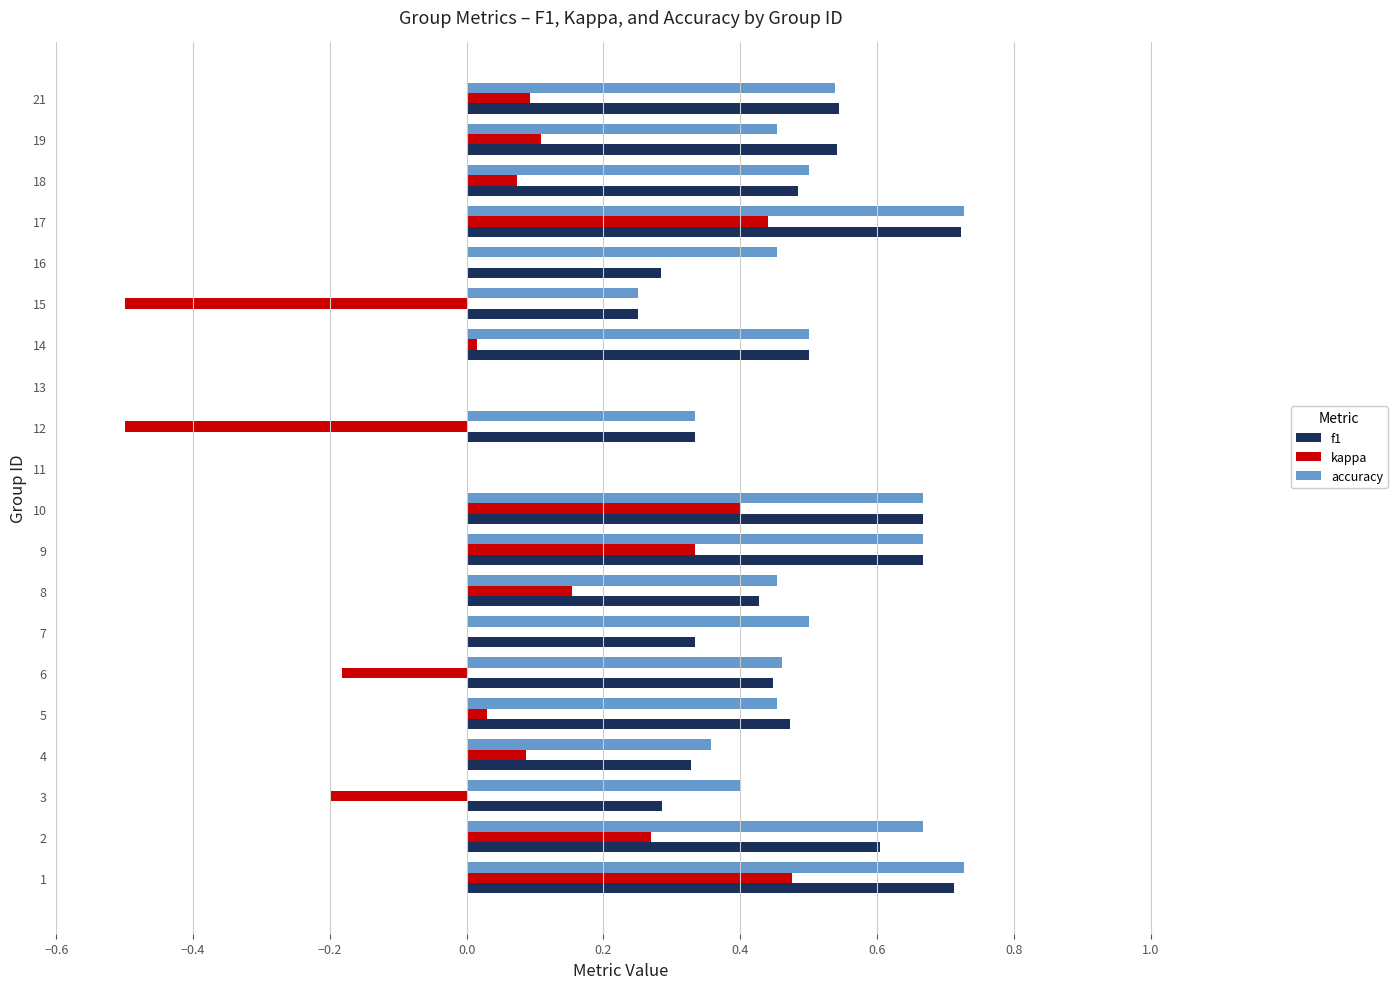

What is the sum of the accuracy values at 18 and 2?

1.2